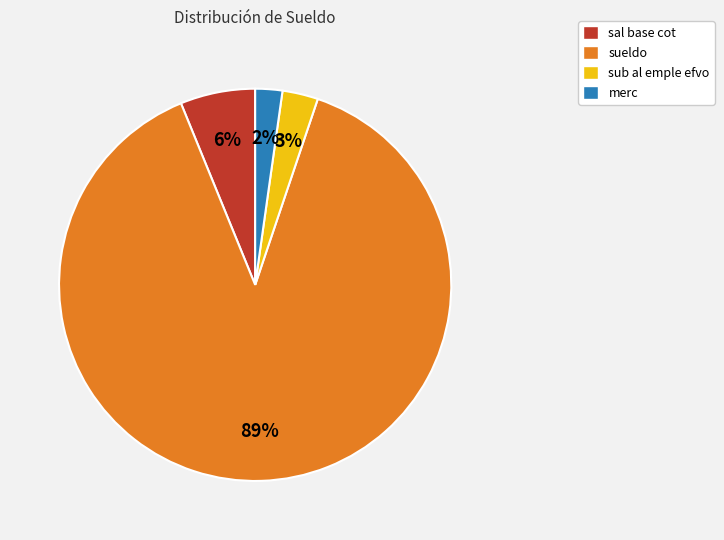

Combined, do sub al emple efvo and sueldo account for over 50%?

Yes